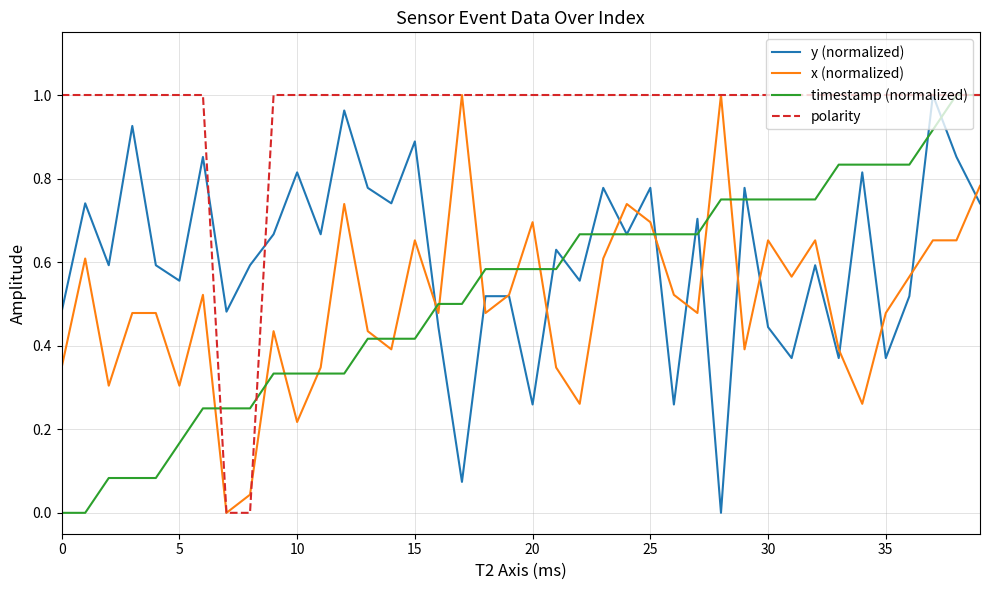

True or false: x (normalized) and timestamp (normalized) intersect in this chart.

True